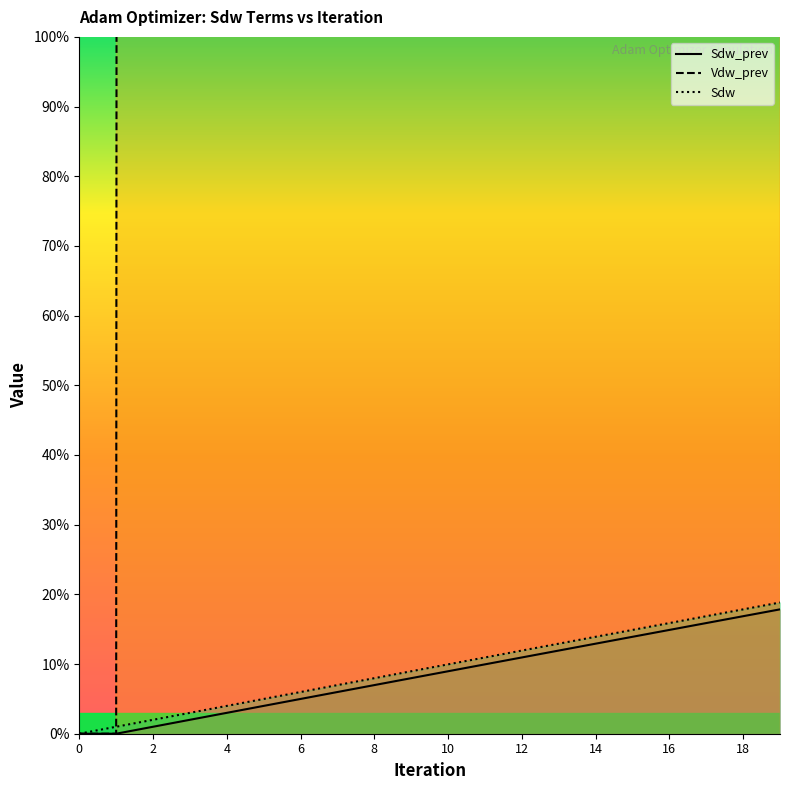

Reading left to right, what are all the values shown in this chart?

Sdw_prev: 0.0	0.0	1.0	2.0	3.0	4.0	5.0	6.0	7.0	8.0	9.0	10.0	10.9	11.9	12.9	13.9	14.9	15.9	16.9	17.8
Sdw: 0.0	1.0	2.0	3.0	4.0	5.0	6.0	7.0	8.0	9.0	10.0	10.9	11.9	12.9	13.9	14.9	15.9	16.9	17.8	18.8